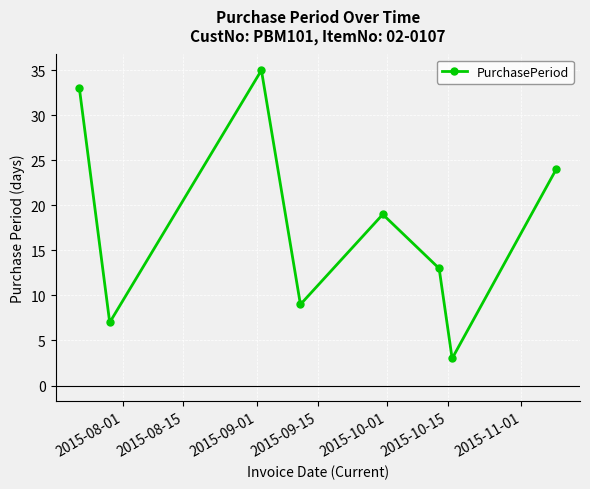

Does the chart have visible grid lines?

Yes